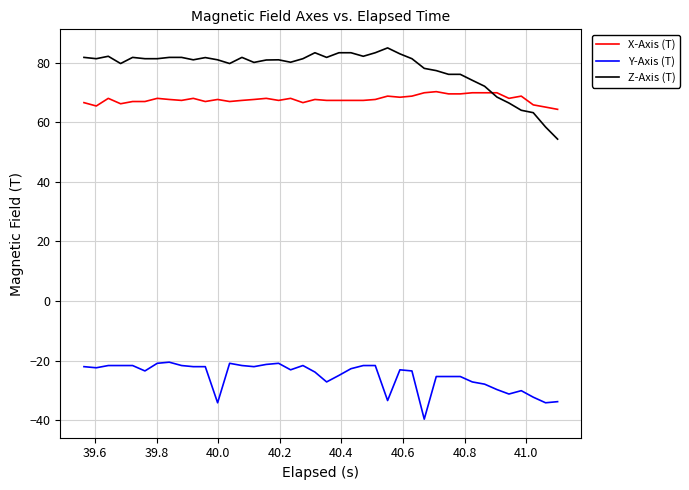

Which series has the largest range (max minus min)?

Z-Axis (T)